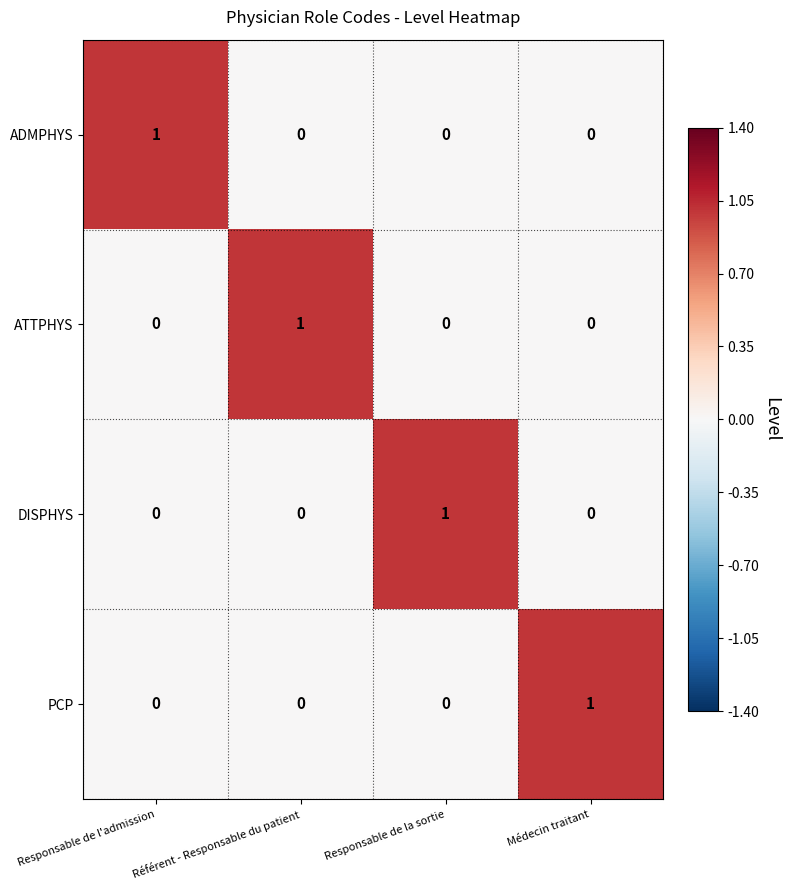

Is it true that ATTPHYS equals 0 at Responsable de l'admission?

True